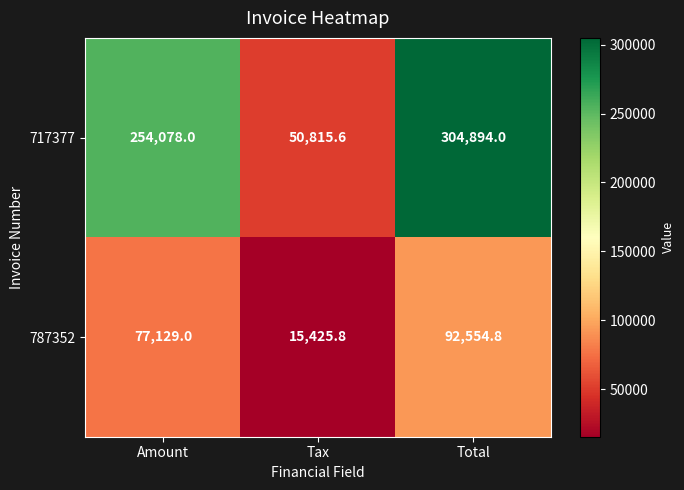

Reading left to right, extract all data points from this chart.

717377: 254078.0	50815.6	304894.0
787352: 77129.0	15425.8	92554.8